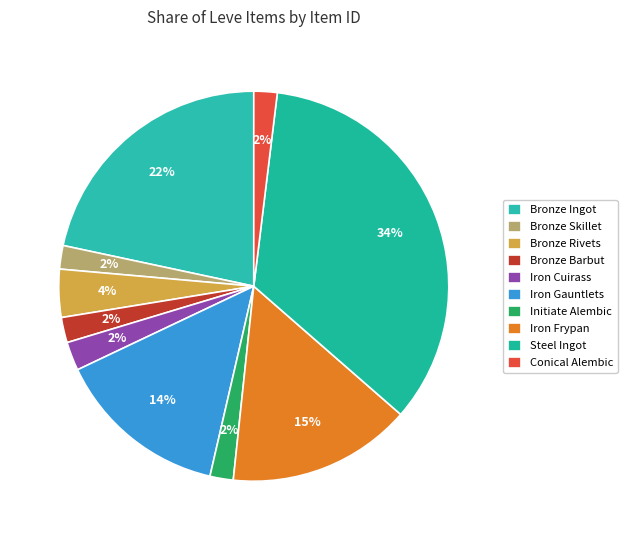

How much of the chart is everything except Iron Frypan?

84.7%